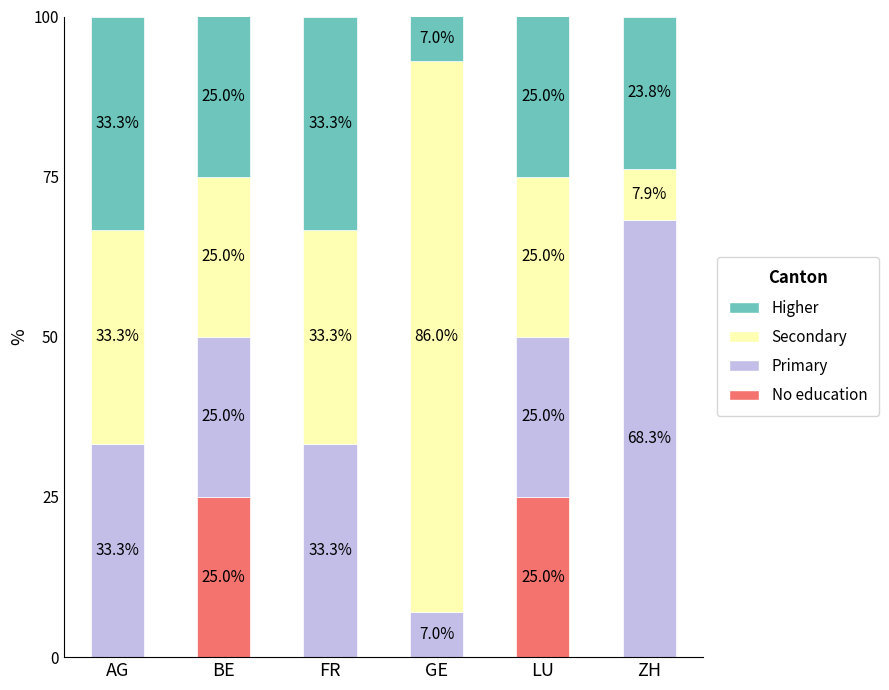

Are the bars horizontal?

No